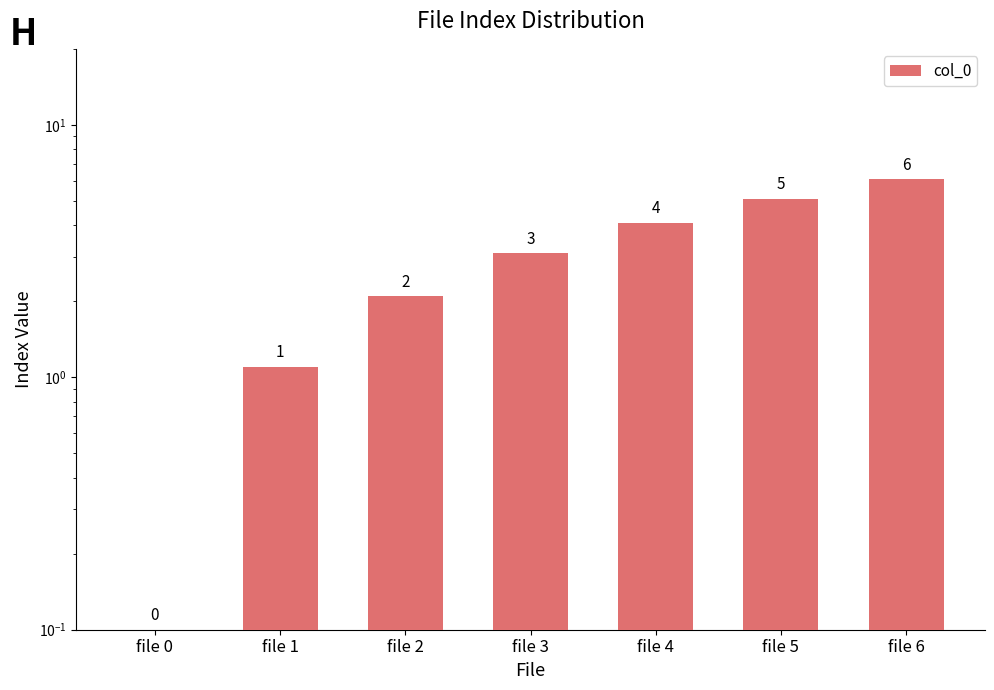

The value at file 2 is 3.2. True or false?

False